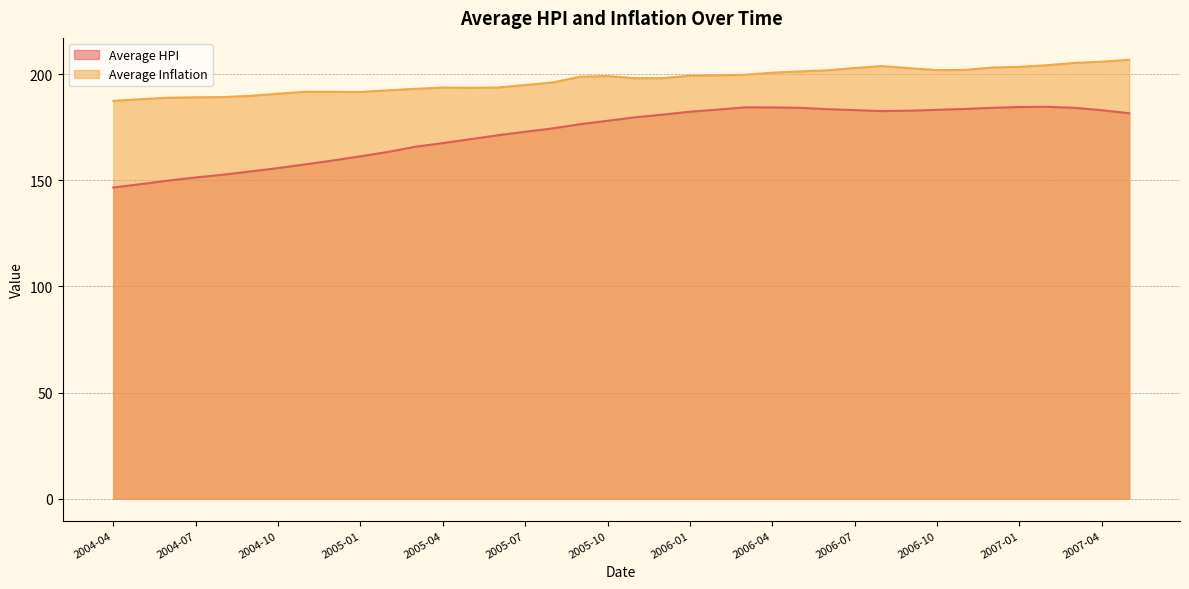

Which series has the widest spread of values?

Average HPI